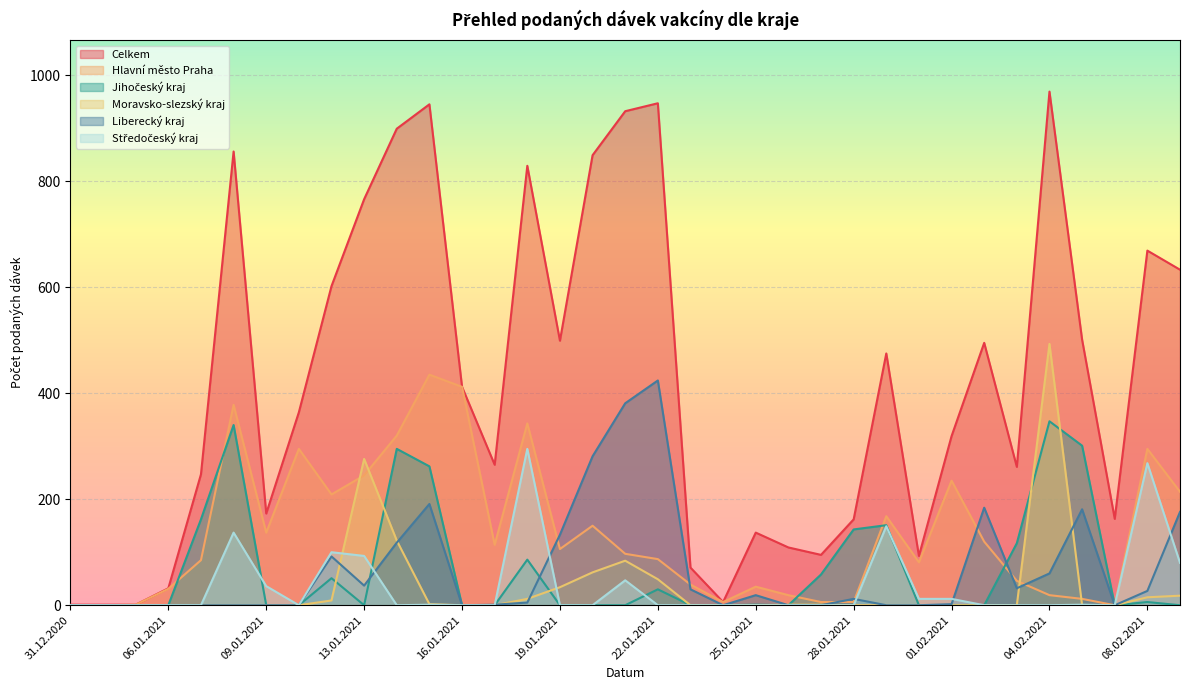

True or false: Středočeský kraj and Hlavní město Praha cross at least once.

False